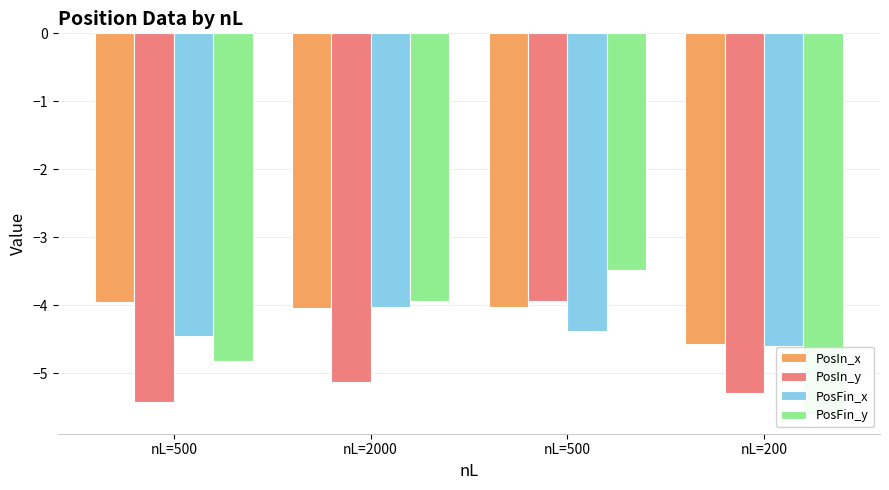

Reading left to right, what are all the values shown in this chart?

PosIn_x: nL=500=-4.0	nL=2000=-4.0	nL=500=-4.0	nL=200=-4.6
PosIn_y: nL=500=-5.4	nL=2000=-5.1	nL=500=-3.9	nL=200=-5.3
PosFin_x: nL=500=-4.4	nL=2000=-4.0	nL=500=-4.4	nL=200=-4.6
PosFin_y: nL=500=-4.8	nL=2000=-3.9	nL=500=-3.5	nL=200=-5.6